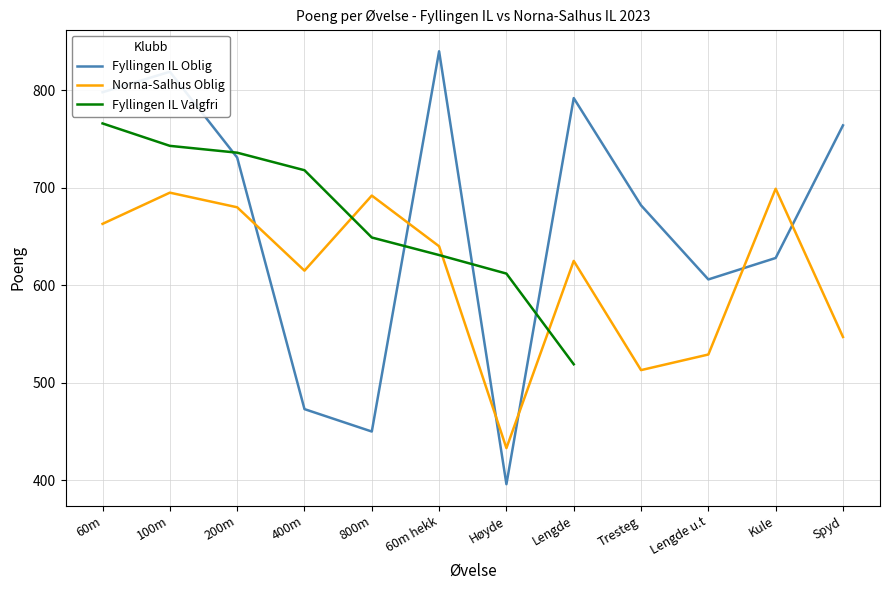

What is the label of the 1st point from the right?

Spyd